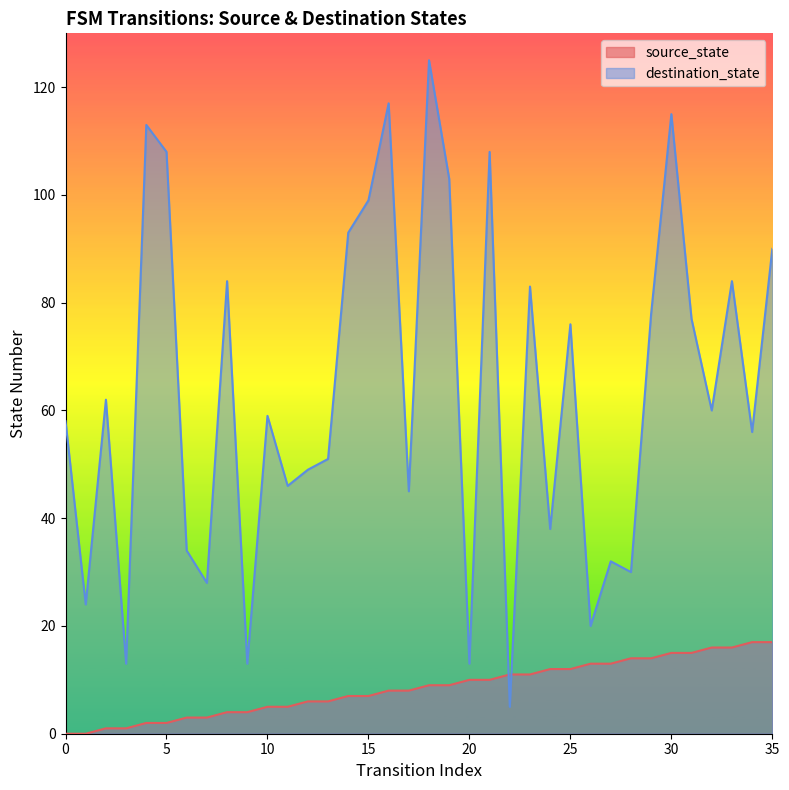

How many intersections are there between source_state and destination_state?

2